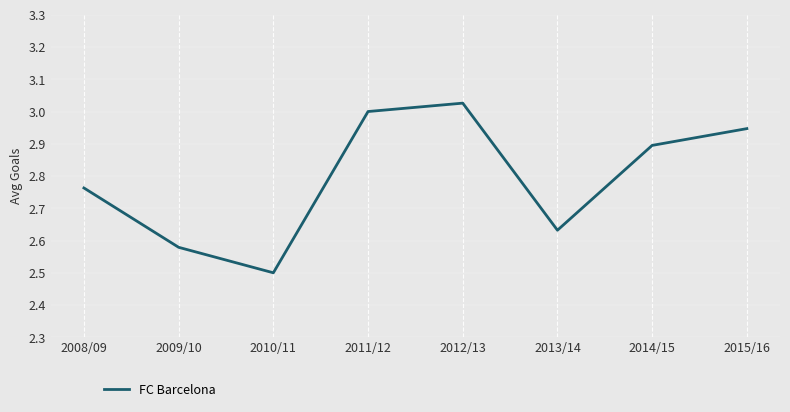

What position from the right is 2013/14?

3